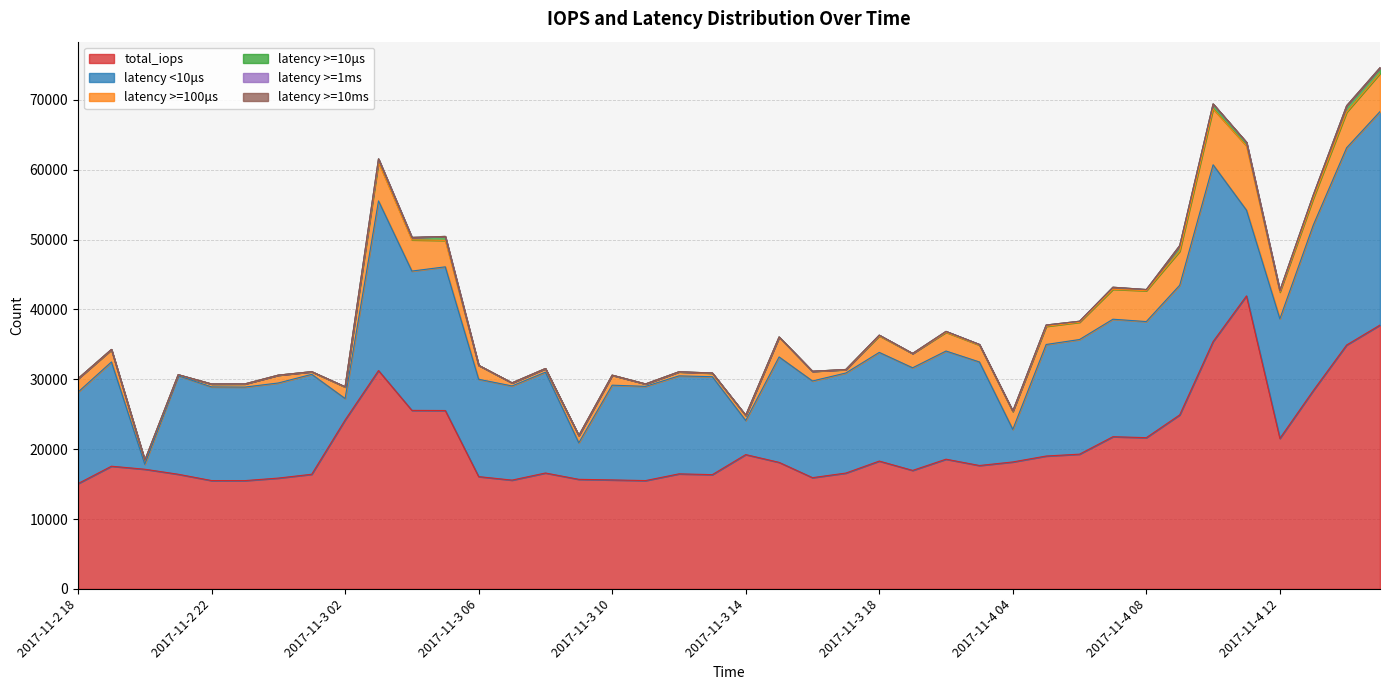

At which label does total_iops first exceed 18117?

2017-11-3 02